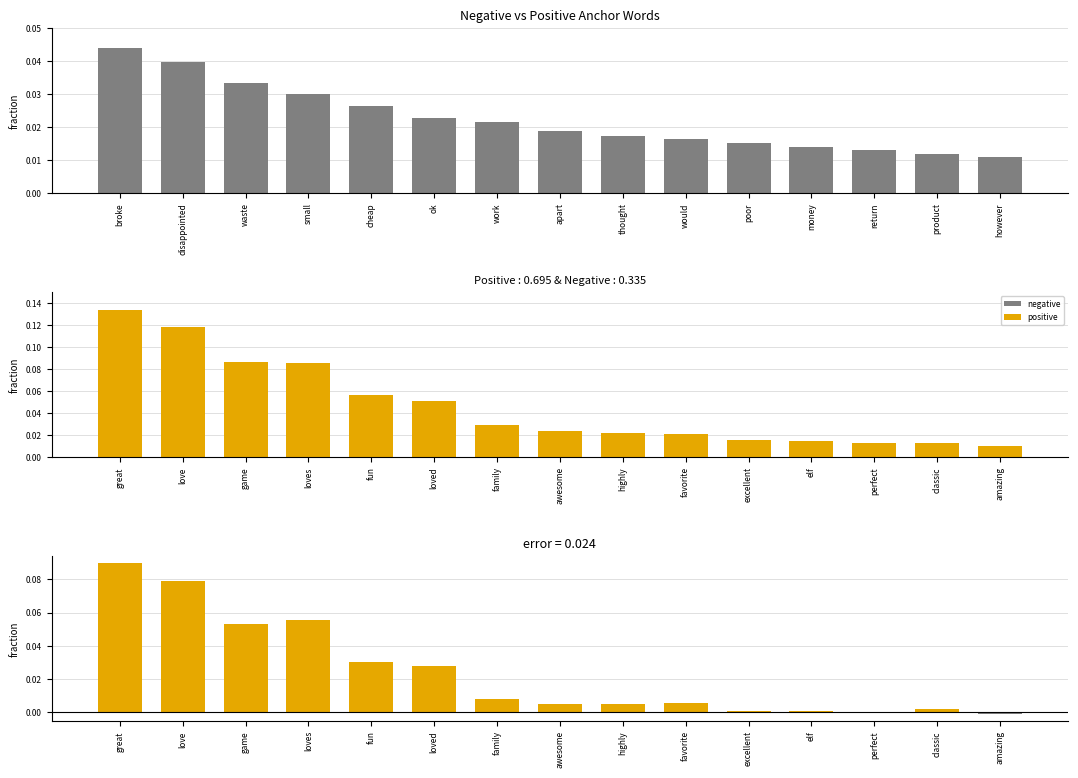

What is the label of the 13th bar from the left?

return